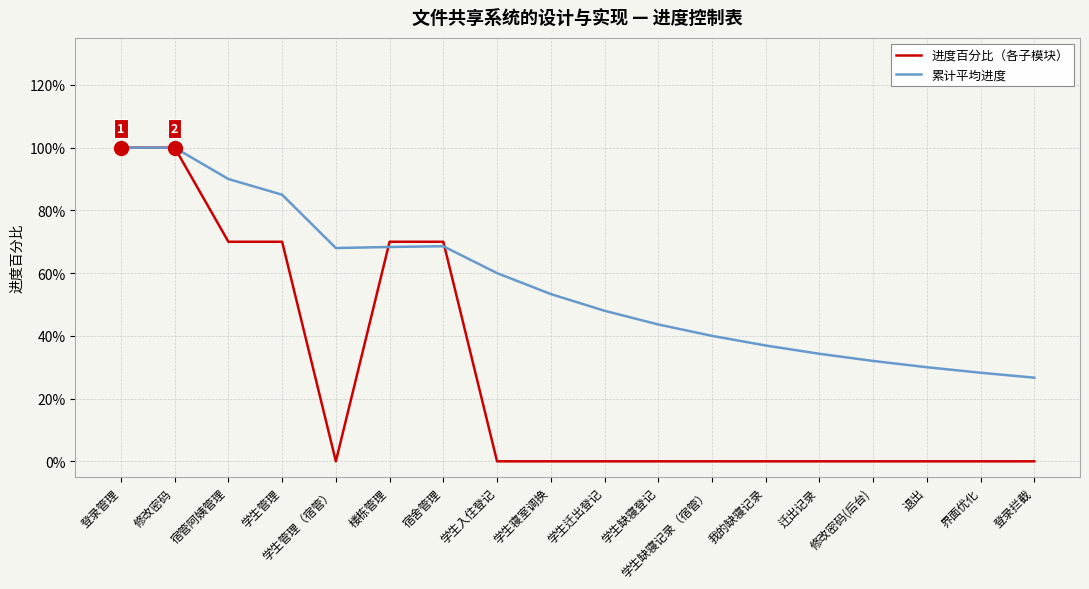

Rank the series by their maximum value, from highest to lowest.

进度百分比（各子模块）, 累计平均进度